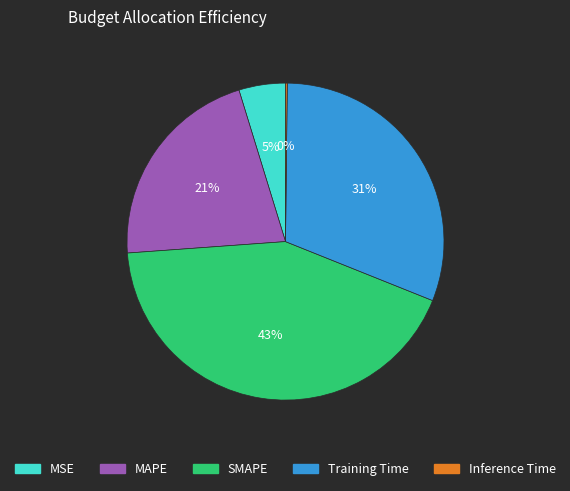

Is the sum of MAPE and SMAPE greater than half?

Yes